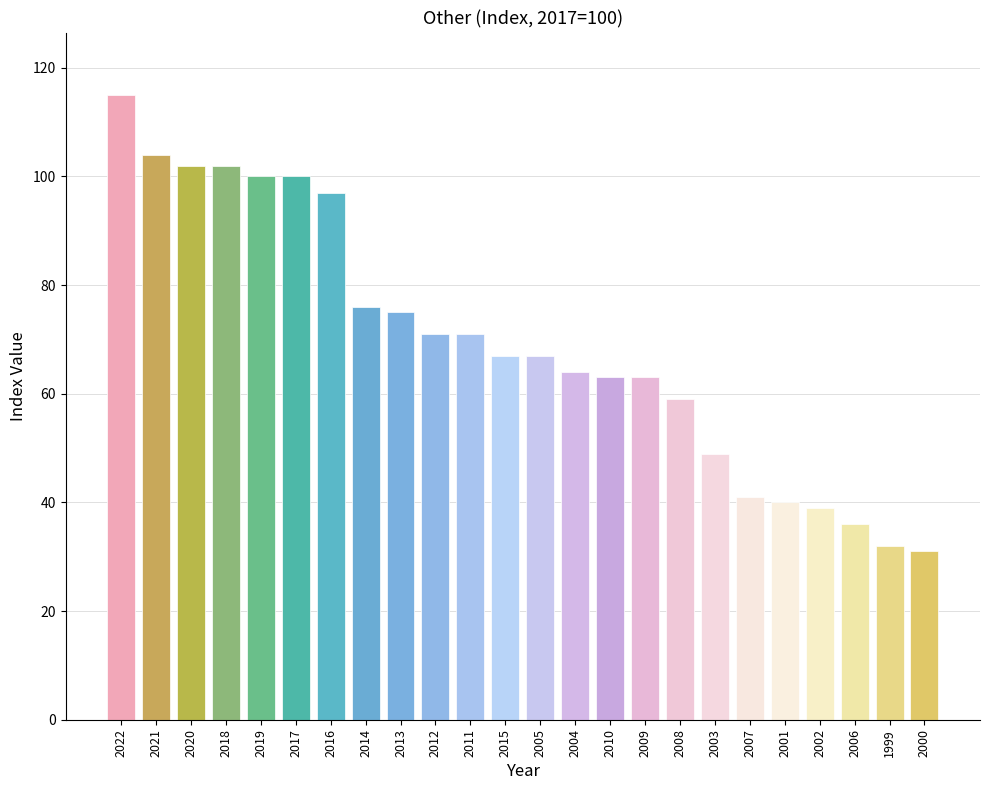

What is the difference between the values at 2018 and 2016?

5